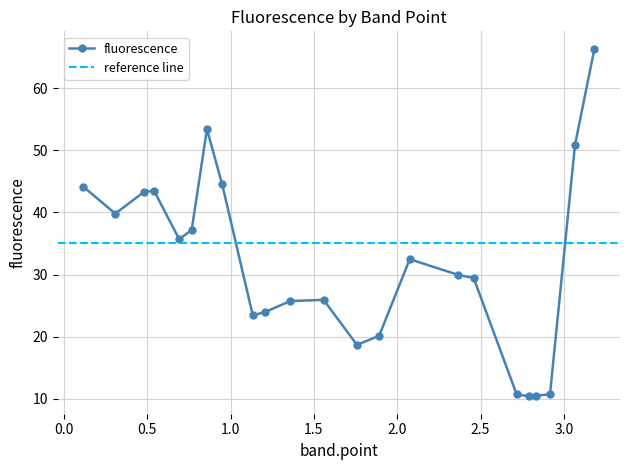

The value at 1.7582 is 26.3. True or false?

False